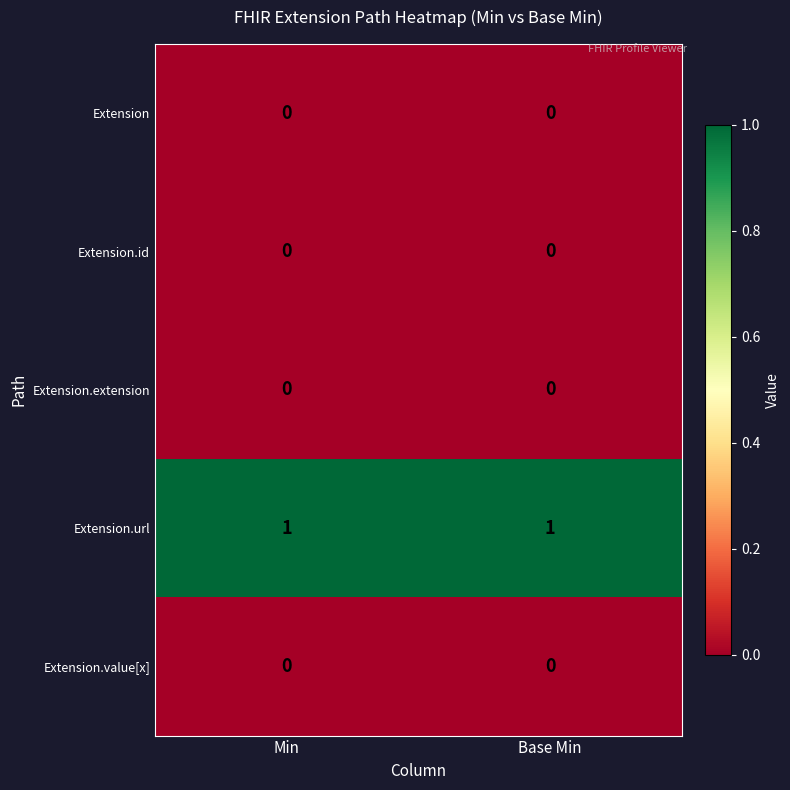

Reading left to right, extract all data points from this chart.

Extension: 0	0
Extension.id: 0	0
Extension.extension: 0	0
Extension.url: 1	1
Extension.value[x]: 0	0